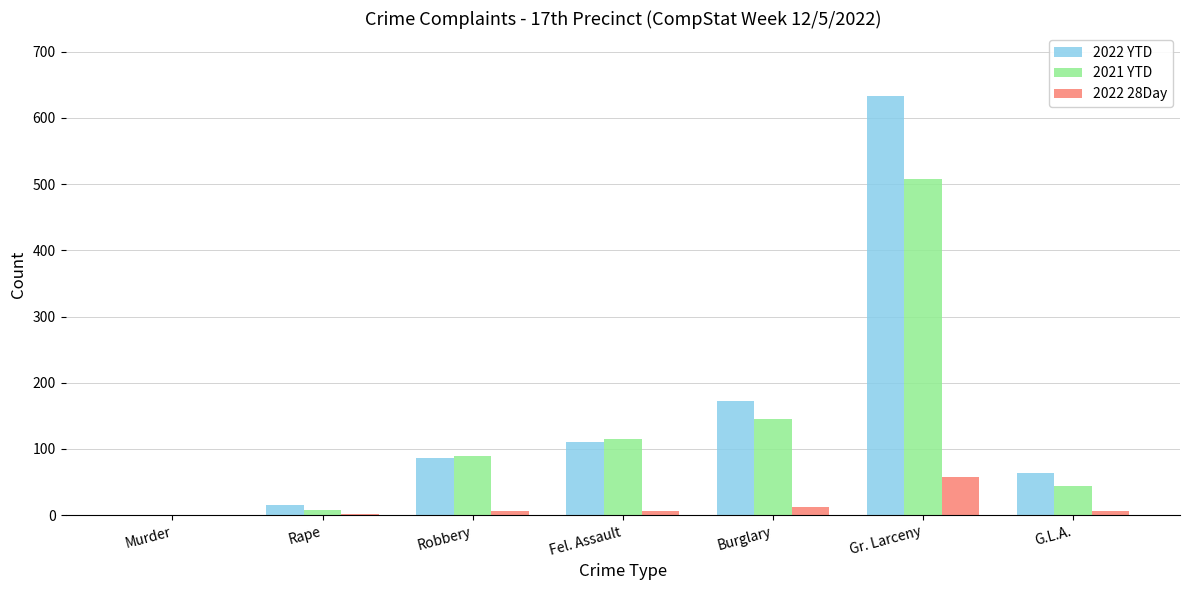

The value of 2022 28Day at Gr. Larceny is 57. True or false?

True